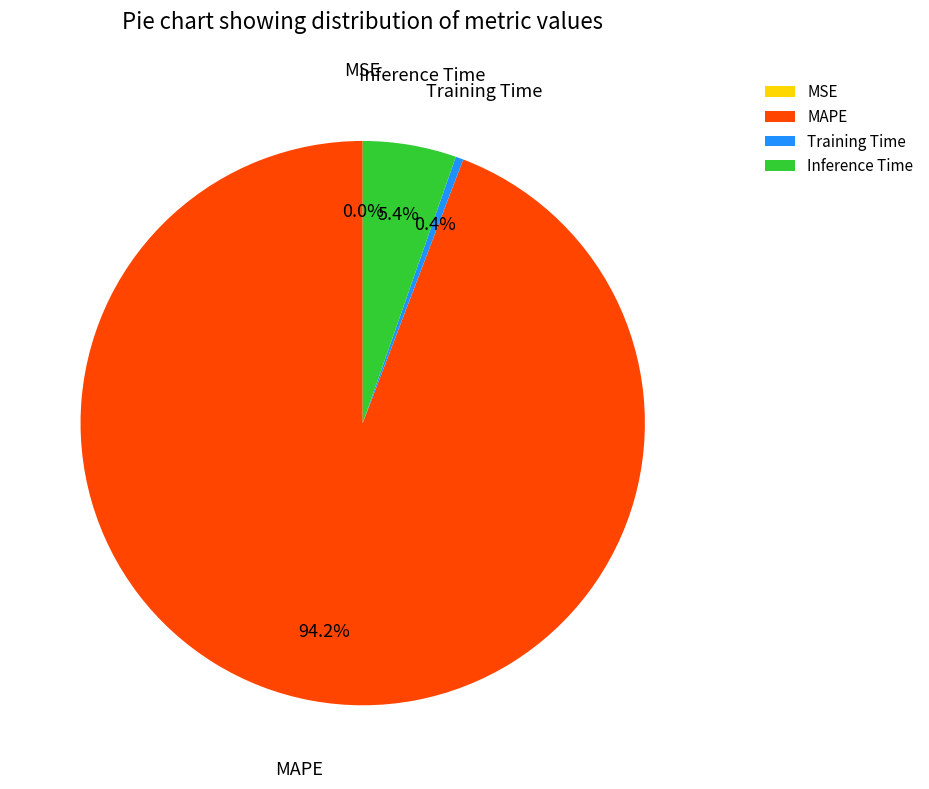

Which category has the biggest portion of the pie?

MAPE